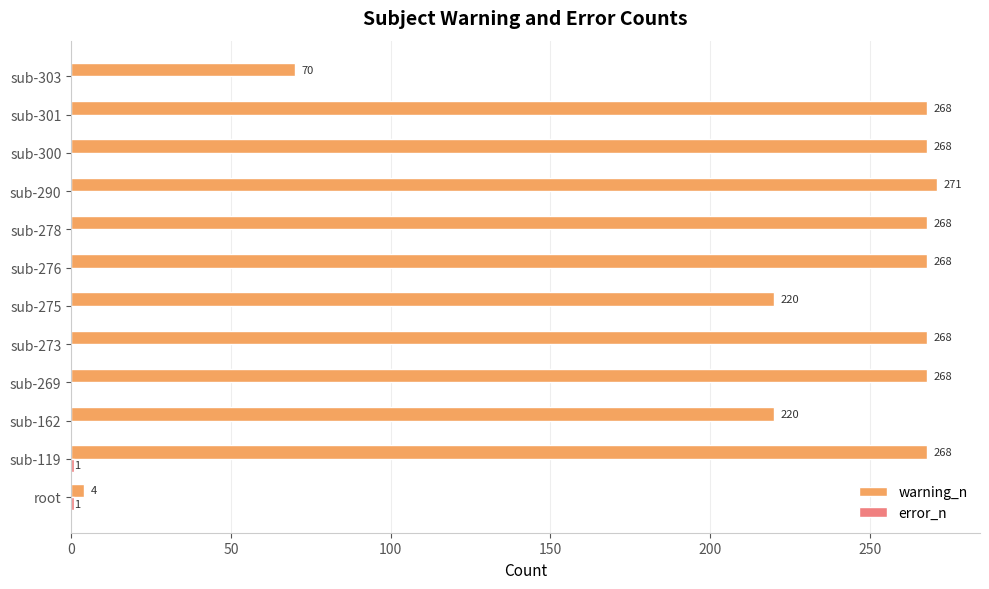

The warning_n series shows 70 at sub-303. True or false?

True